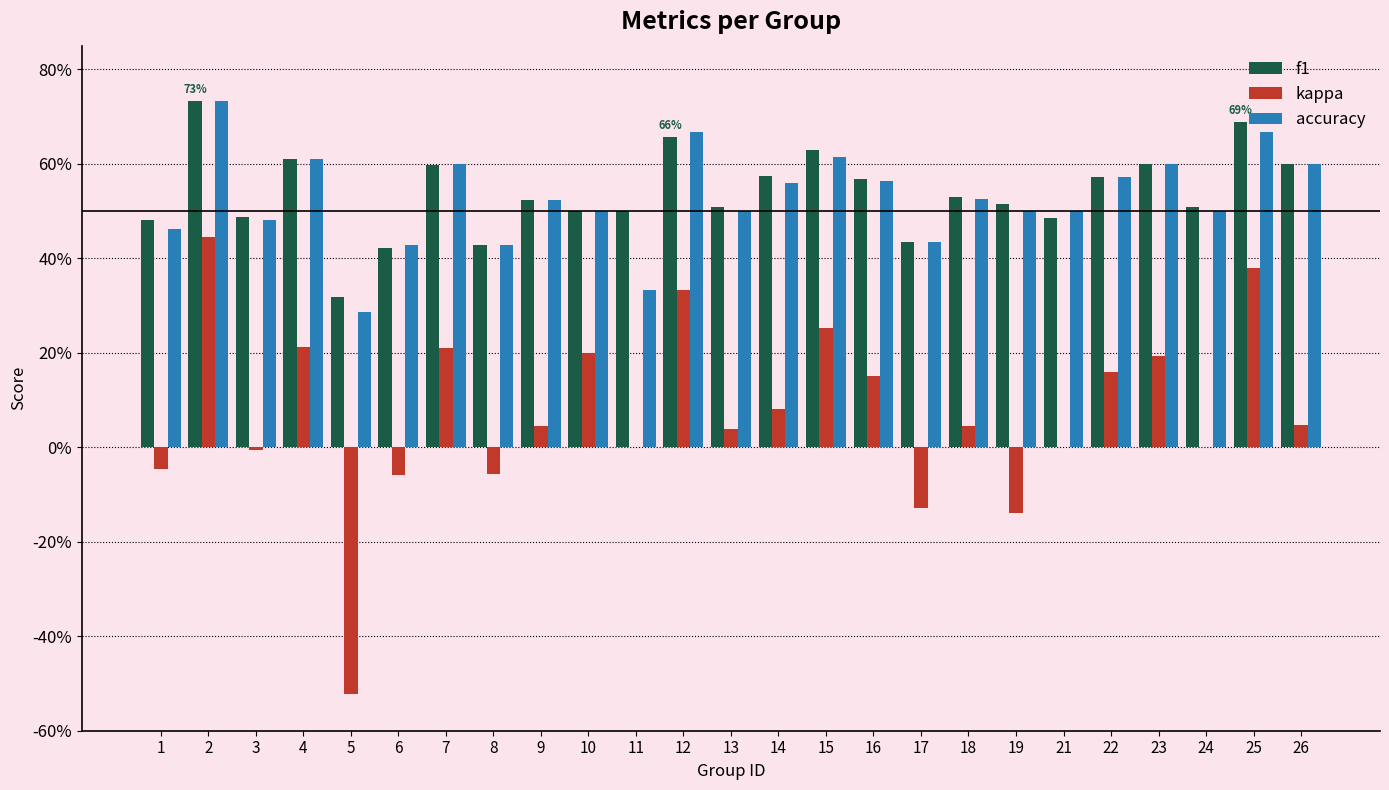

Which series changed the most between 6 and 7?

kappa